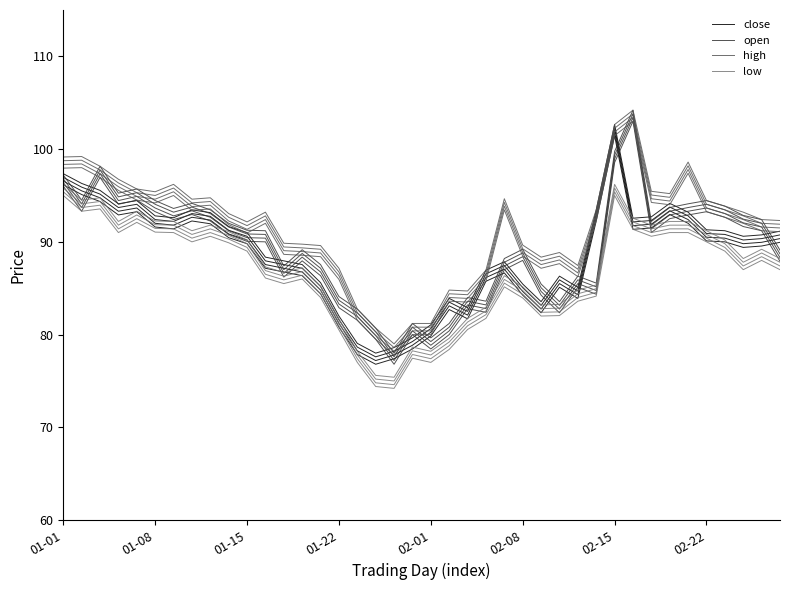

How many lines are shown in the chart?

4